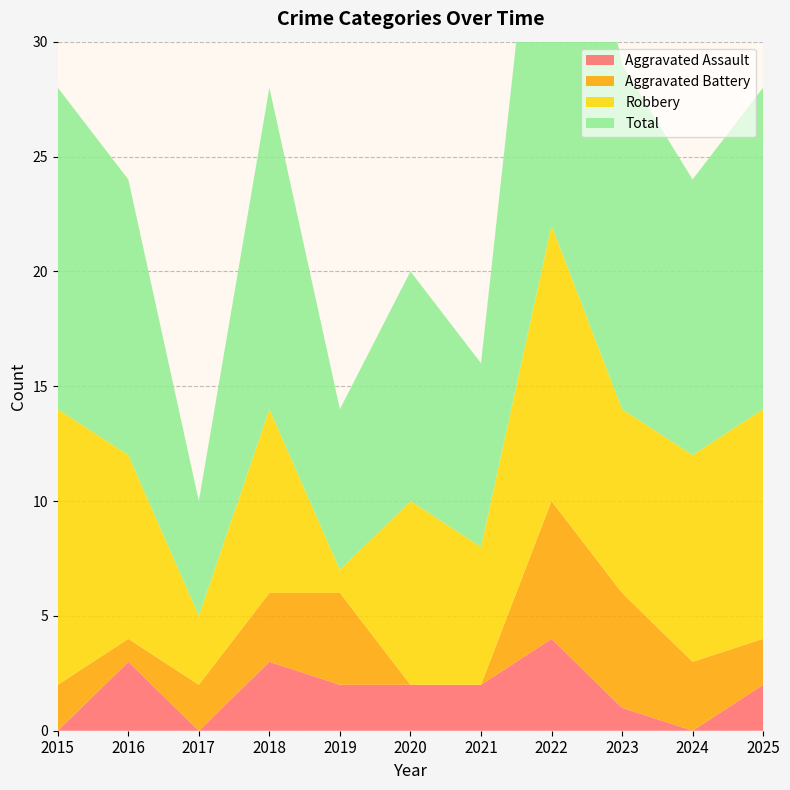

Reading left to right, list all the values displayed in this chart.

Aggravated Assault: 0	3	0	3	2	2	2	4	1	0	2
Aggravated Battery: 2	1	2	3	4	0	0	6	5	3	2
Robbery: 12	8	3	8	1	8	6	12	8	9	10
Total: 14	12	5	14	7	10	8	22	15	12	14